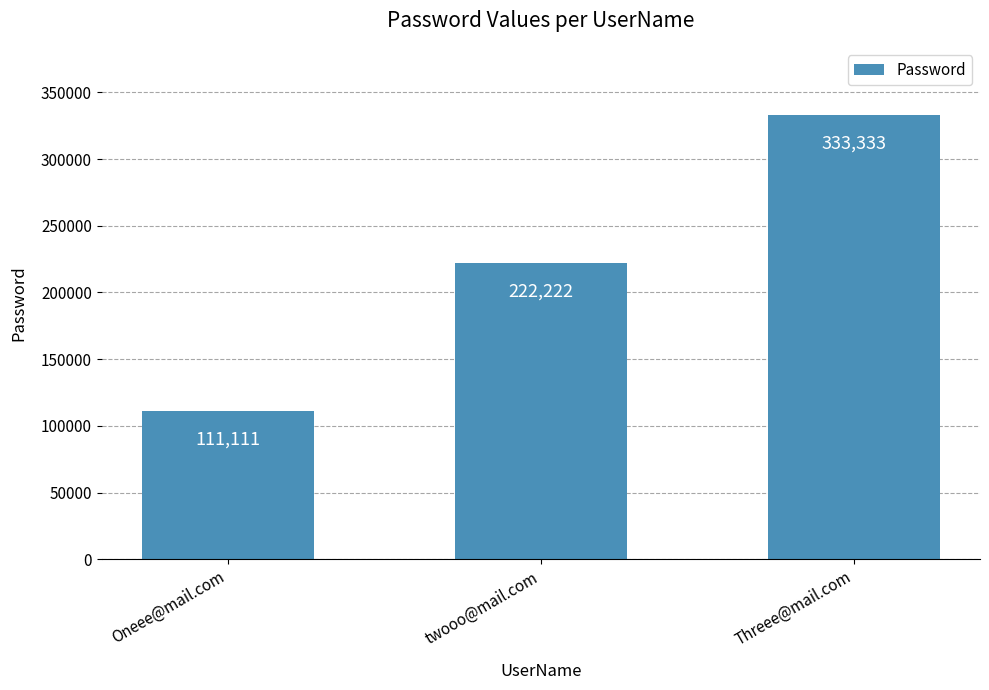

How many values are below 222222?

1